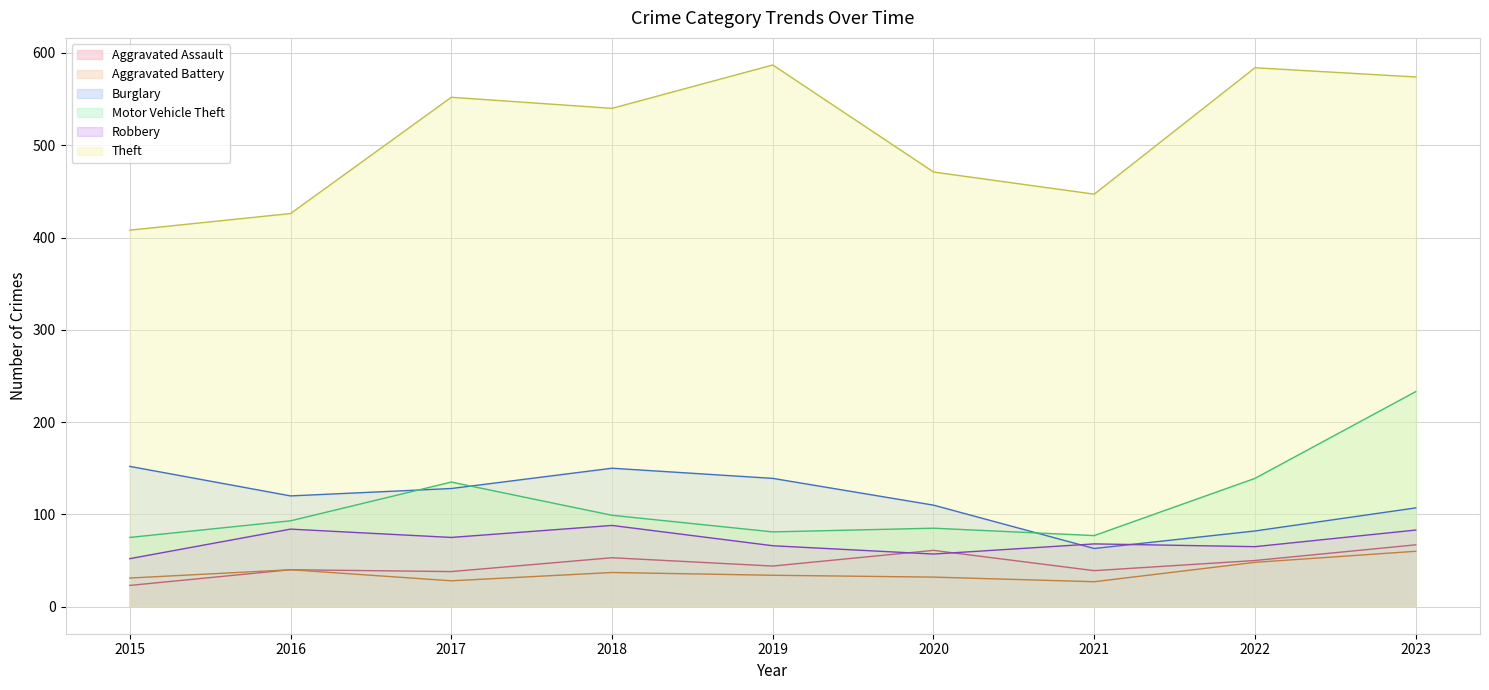

True or false: Theft and Aggravated Battery intersect in this chart.

False